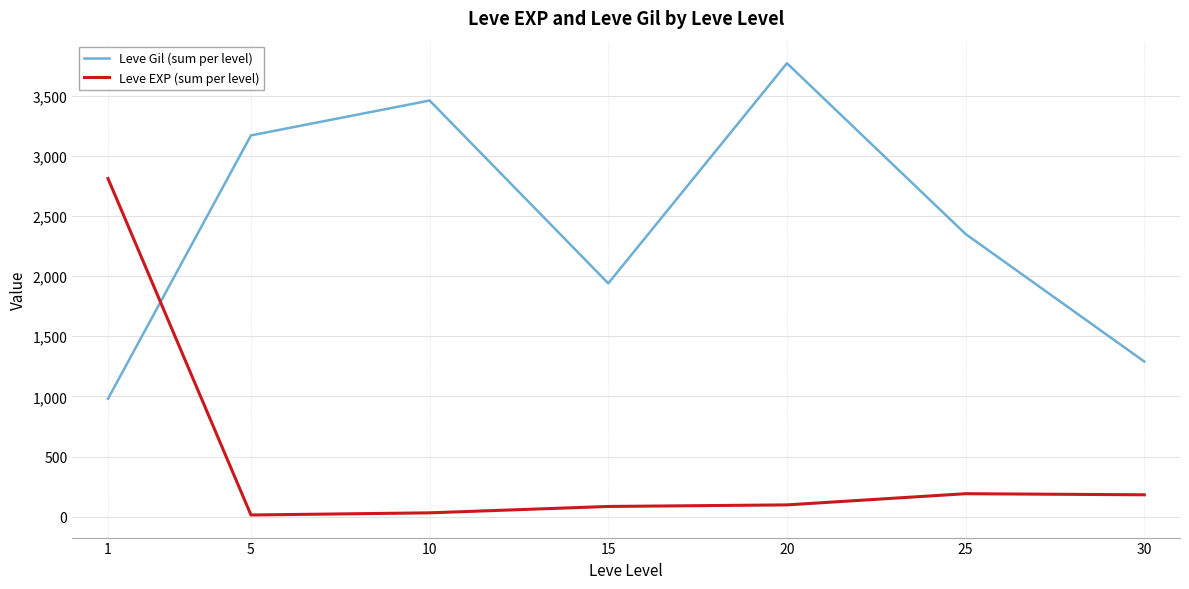

What is the lowest value of the Leve EXP (sum per level) series?

14